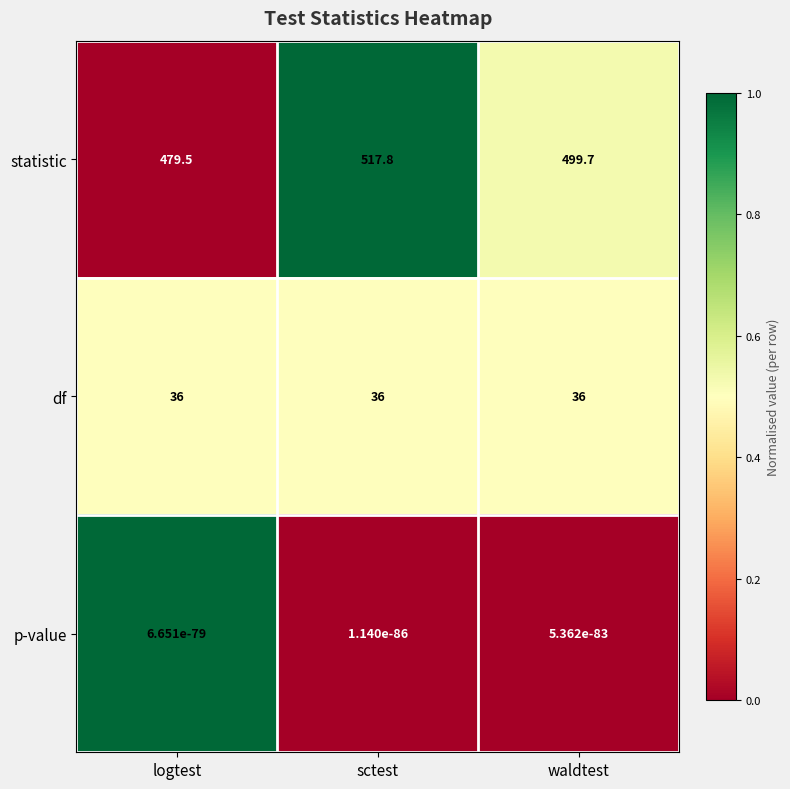

What is the spread (max minus min) of values at waldtest?

499.7